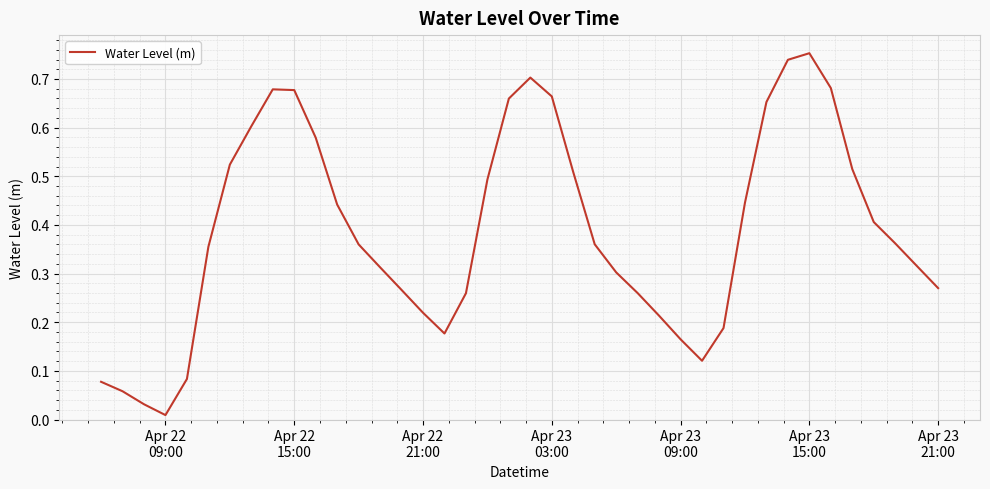

What is the sum of all values?

15.5